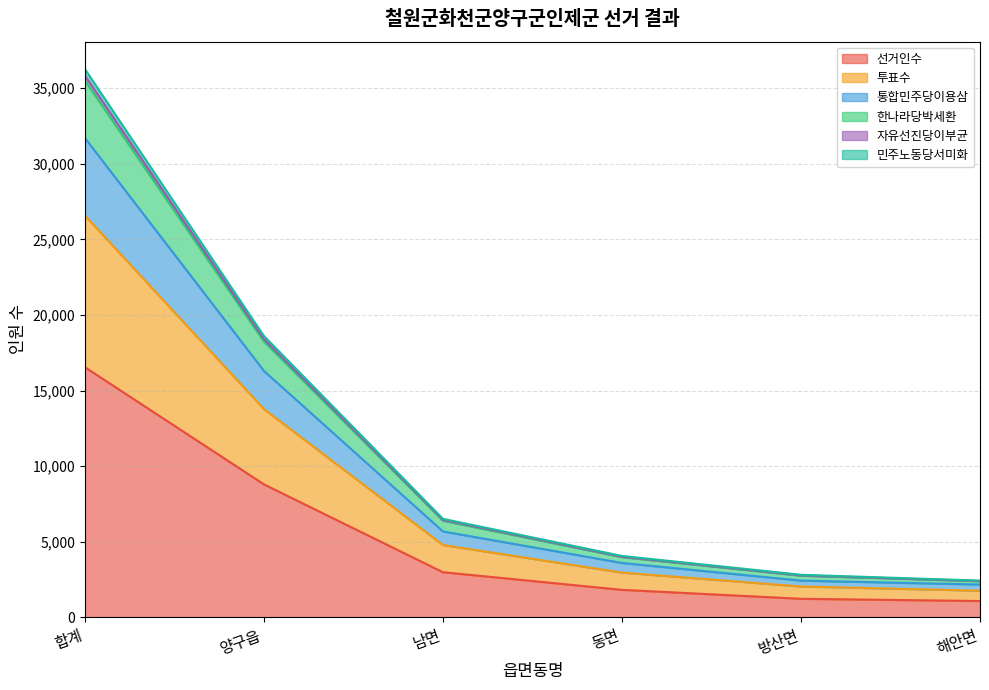

At which category is the sum across all series the highest?

합계